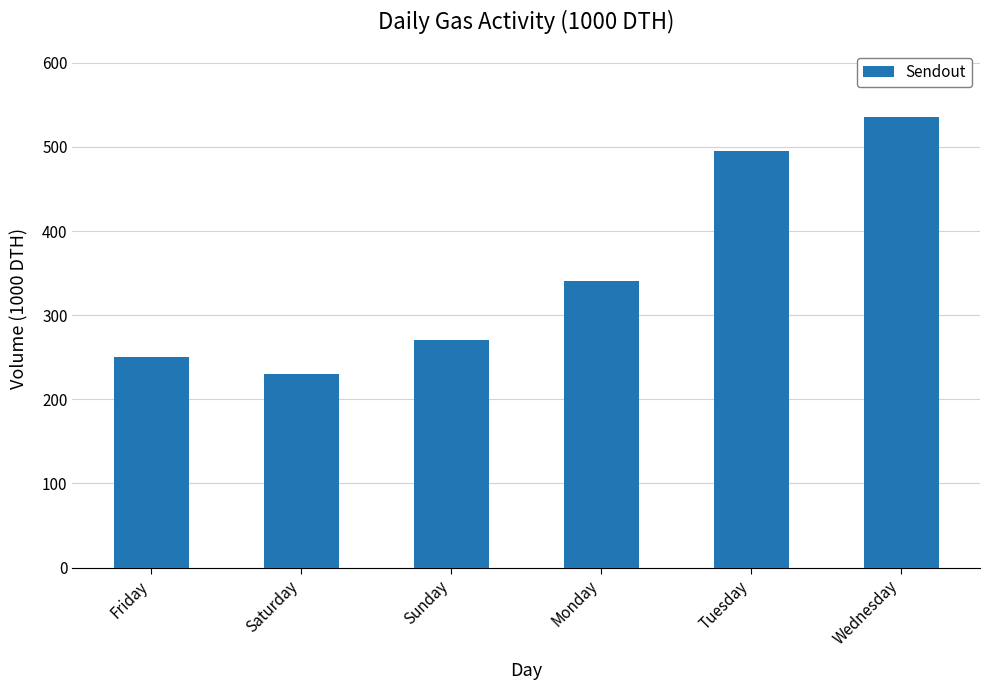

Reading right to left, what are all the values shown in this chart?

535	495	340	270	230	250